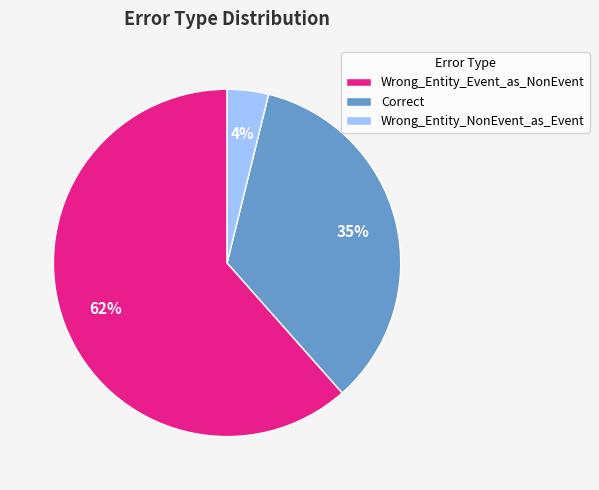

What is the smallest slice in the pie chart?

Wrong_Entity_NonEvent_as_Event